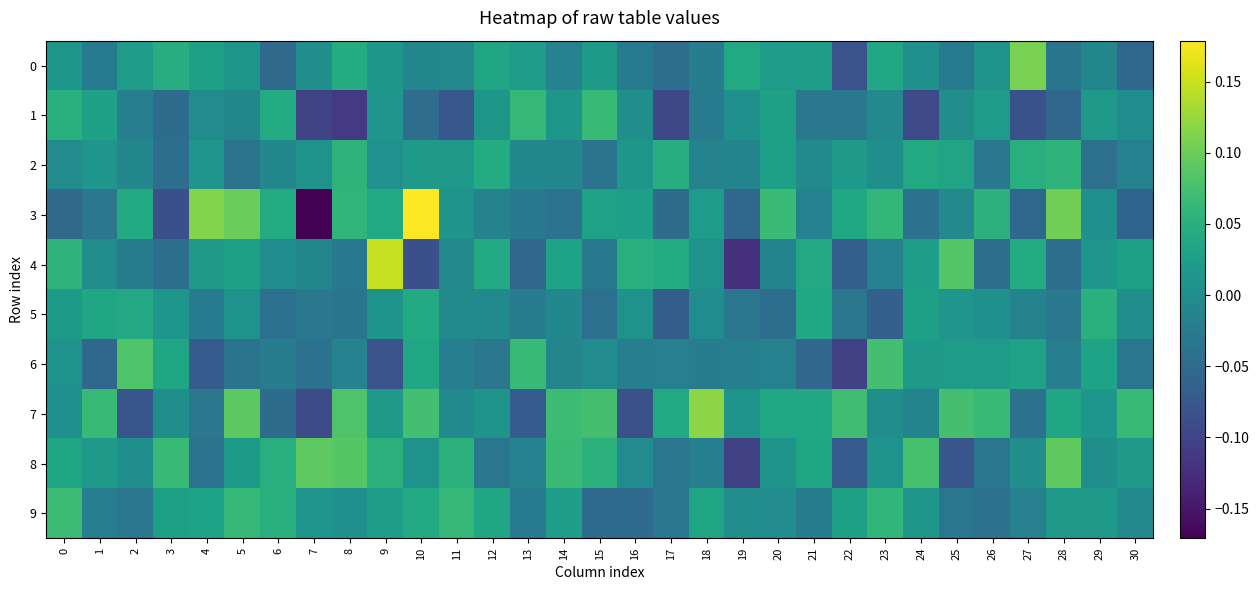

Reading left to right, transcribe all the data shown in this chart.

0: 0=0.0	1=-0.0	2=0.0	3=0.0	4=0.0	5=0.0	6=-0.0	7=0.0	8=0.0	9=0.0	10=-0.0	11=-0.0	12=0.0	13=0.0	14=-0.0	15=0.0	16=-0.0	17=-0.0	18=-0.0	19=0.0	20=0.0	21=0.0	22=-0.1	23=0.0	24=0.0	25=-0.0	26=0.0	27=0.1	28=-0.0	29=-0.0	30=-0.1
1: 0=0.1	1=0.0	2=-0.0	3=-0.0	4=-0.0	5=-0.0	6=0.0	7=-0.1	8=-0.1	9=0.0	10=-0.0	11=-0.1	12=0.0	13=0.1	14=0.0	15=0.1	16=0.0	17=-0.1	18=-0.0	19=0.0	20=0.0	21=-0.0	22=-0.0	23=-0.0	24=-0.1	25=0.0	26=0.0	27=-0.1	28=-0.1	29=0.0	30=-0.0
2: 0=-0.0	1=0.0	2=-0.0	3=-0.0	4=0.0	5=-0.0	6=-0.0	7=0.0	8=0.1	9=0.0	10=0.0	11=0.0	12=0.0	13=-0.0	14=-0.0	15=-0.0	16=0.0	17=0.0	18=-0.0	19=-0.0	20=0.0	21=-0.0	22=0.0	23=0.0	24=0.0	25=0.0	26=-0.0	27=0.0	28=0.1	29=-0.0	30=-0.0
3: 0=-0.1	1=-0.0	2=0.0	3=-0.1	4=0.1	5=0.1	6=0.0	7=-0.2	8=0.1	9=0.0	10=0.2	11=0.0	12=-0.0	13=-0.0	14=-0.0	15=0.0	16=0.0	17=-0.0	18=0.0	19=-0.1	20=0.1	21=-0.0	22=0.0	23=0.1	24=-0.0	25=-0.0	26=0.1	27=-0.1	28=0.1	29=0.0	30=-0.1
4: 0=0.1	1=0.0	2=-0.0	3=-0.0	4=0.0	5=0.0	6=-0.0	7=-0.0	8=-0.0	9=0.1	10=-0.1	11=-0.0	12=0.0	13=-0.1	14=0.0	15=-0.0	16=0.0	17=0.0	18=0.0	19=-0.1	20=-0.0	21=0.0	22=-0.1	23=-0.0	24=0.0	25=0.1	26=-0.0	27=0.0	28=-0.0	29=0.0	30=0.0
5: 0=0.0	1=0.0	2=0.0	3=0.0	4=-0.0	5=0.0	6=-0.0	7=-0.0	8=-0.0	9=0.0	10=0.0	11=-0.0	12=-0.0	13=-0.0	14=-0.0	15=-0.0	16=0.0	17=-0.1	18=-0.0	19=-0.0	20=-0.0	21=0.0	22=-0.0	23=-0.1	24=0.0	25=0.0	26=0.0	27=-0.0	28=-0.0	29=0.1	30=0.0
6: 0=0.0	1=-0.1	2=0.1	3=0.0	4=-0.1	5=-0.0	6=-0.0	7=-0.0	8=-0.0	9=-0.1	10=0.0	11=-0.0	12=-0.0	13=0.1	14=-0.0	15=-0.0	16=-0.0	17=-0.0	18=-0.0	19=-0.0	20=-0.0	21=-0.1	22=-0.1	23=0.1	24=0.0	25=0.0	26=0.0	27=0.0	28=-0.0	29=0.0	30=-0.0
7: 0=0.0	1=0.1	2=-0.1	3=0.0	4=-0.0	5=0.1	6=-0.0	7=-0.1	8=0.1	9=0.0	10=0.1	11=-0.0	12=0.0	13=-0.1	14=0.1	15=0.1	16=-0.1	17=0.0	18=0.1	19=0.0	20=0.0	21=0.0	22=0.1	23=0.0	24=-0.0	25=0.1	26=0.1	27=-0.0	28=0.0	29=0.0	30=0.1
8: 0=0.0	1=0.0	2=0.0	3=0.1	4=-0.0	5=0.0	6=0.0	7=0.1	8=0.1	9=0.1	10=0.0	11=0.1	12=-0.0	13=-0.0	14=0.1	15=0.1	16=-0.0	17=-0.0	18=-0.0	19=-0.1	20=0.0	21=0.0	22=-0.1	23=0.0	24=0.1	25=-0.1	26=-0.0	27=0.0	28=0.1	29=0.0	30=0.0
9: 0=0.1	1=-0.0	2=-0.0	3=0.0	4=0.0	5=0.1	6=0.1	7=0.0	8=0.0	9=0.0	10=0.0	11=0.1	12=0.0	13=-0.0	14=0.0	15=-0.0	16=-0.0	17=-0.0	18=0.0	19=0.0	20=-0.0	21=-0.0	22=0.0	23=0.1	24=0.0	25=-0.0	26=-0.0	27=-0.0	28=0.0	29=0.0	30=-0.0